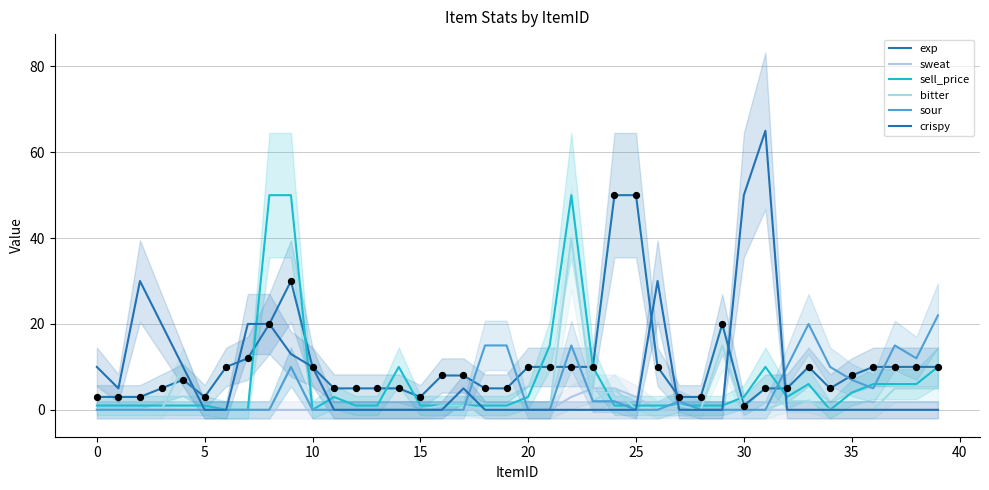

Is the value of sweat at 13 greater than the value of crispy at 27?

No